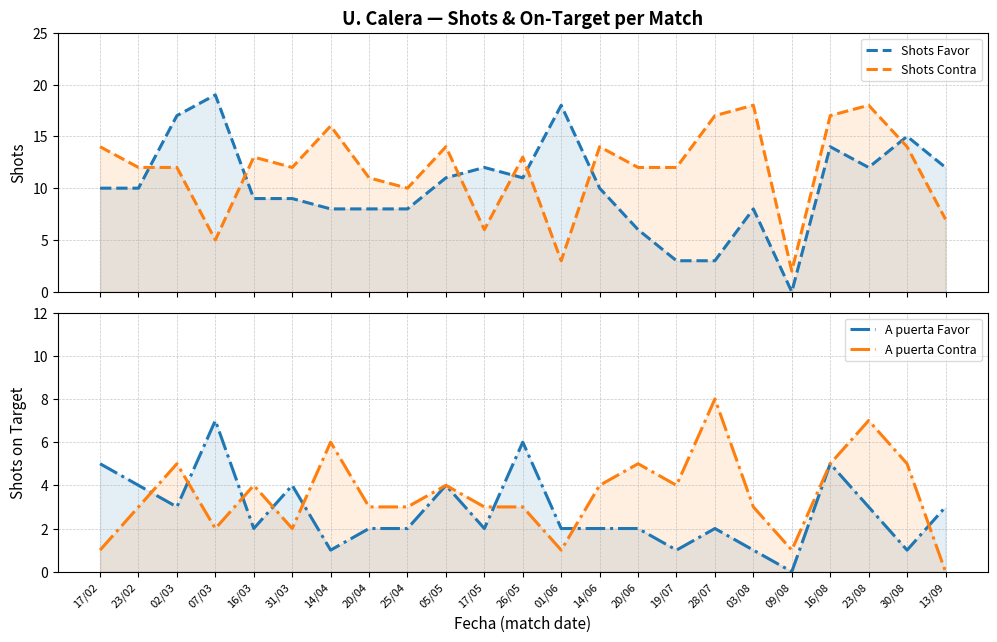

What is the total value across all series at 14/04?

31